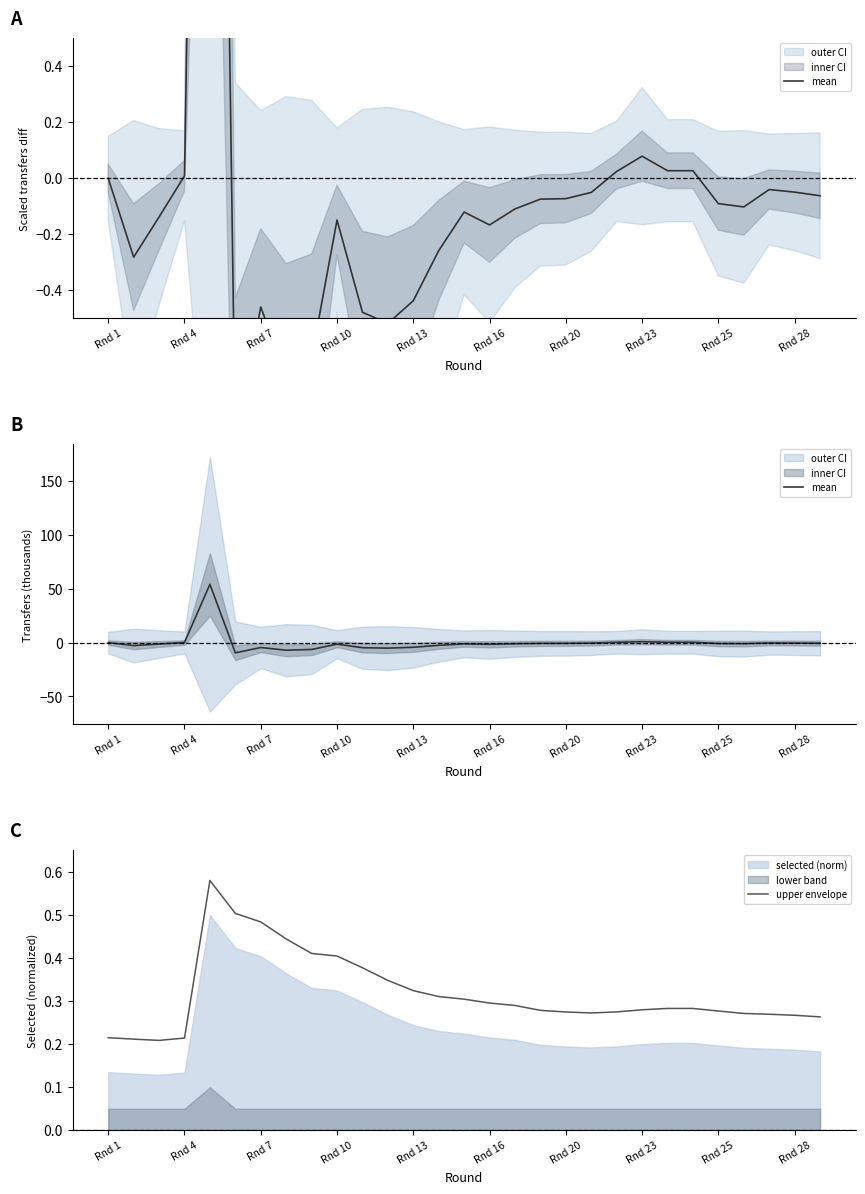

True or false: mean has more than 1 interior local peaks.

True